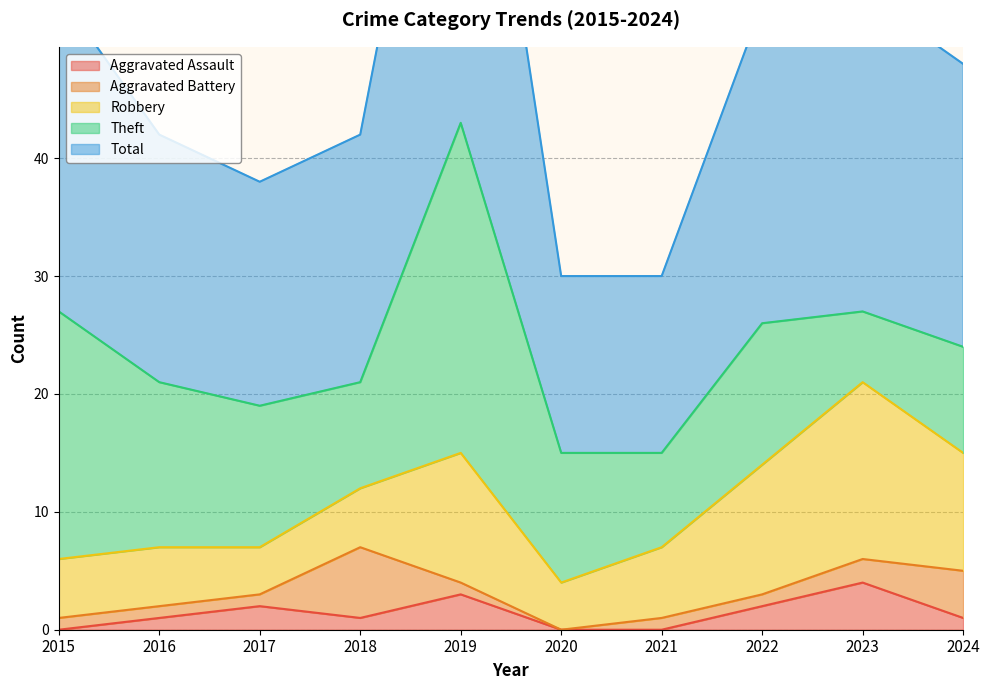

True or false: Robbery has a value of 16 at 2024.

False